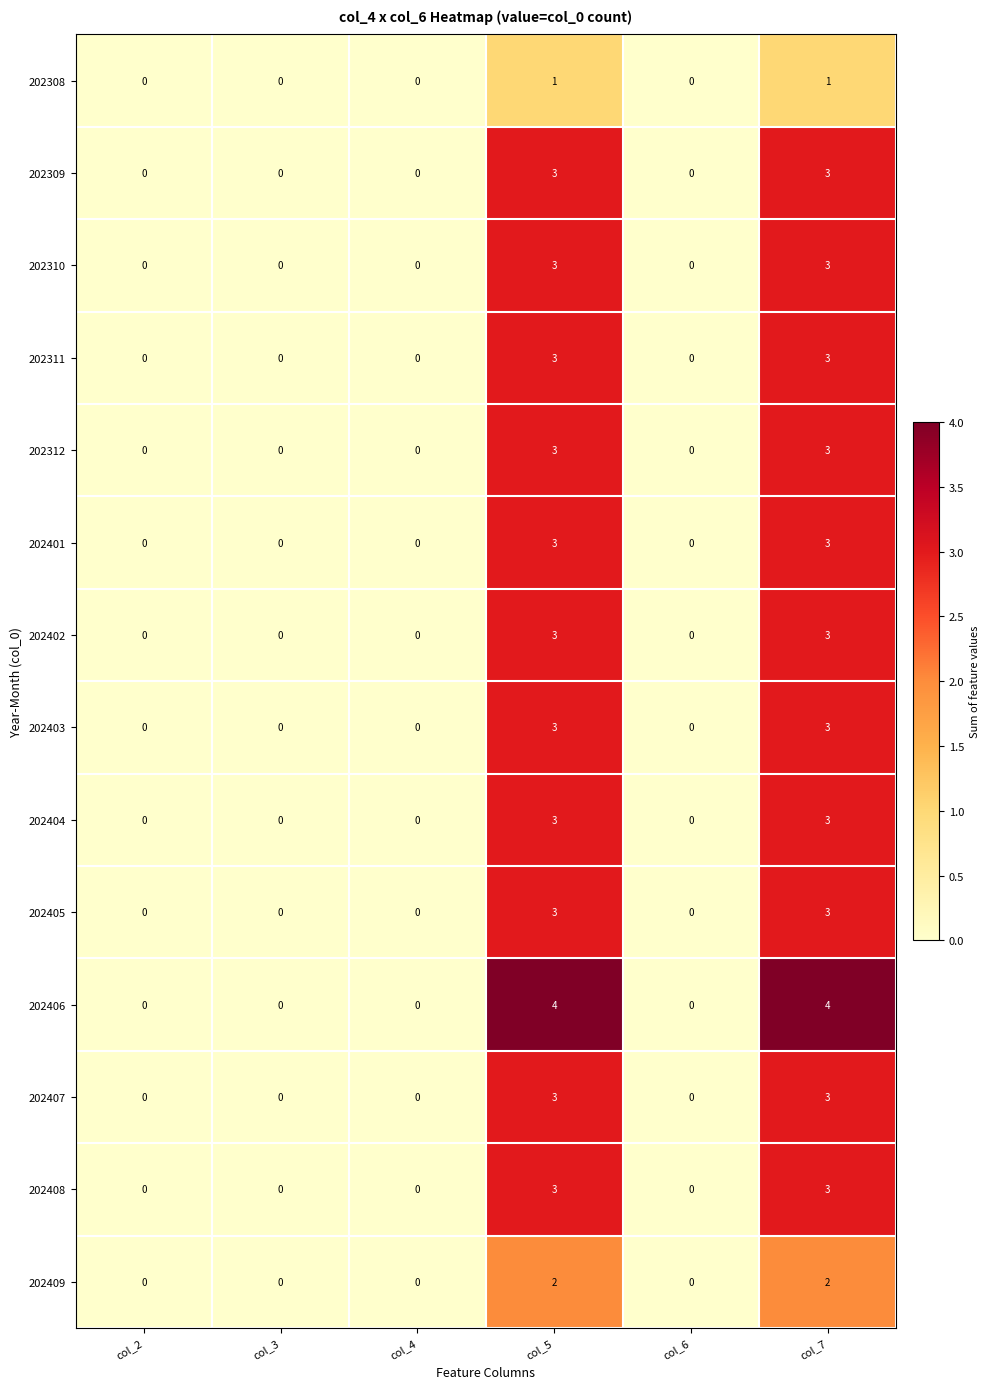

What is the total value across all series at col_5?

40